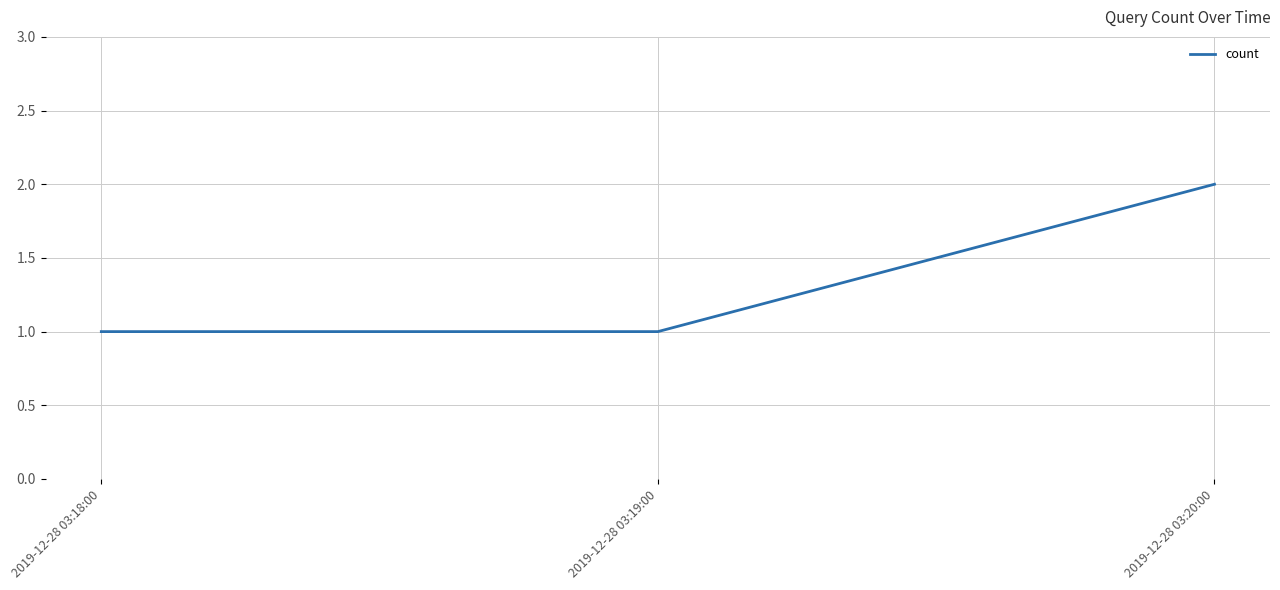

What is the ratio of the value at 2019-12-28 03:18:00 to the value at 2019-12-28 03:20:00?

0.5